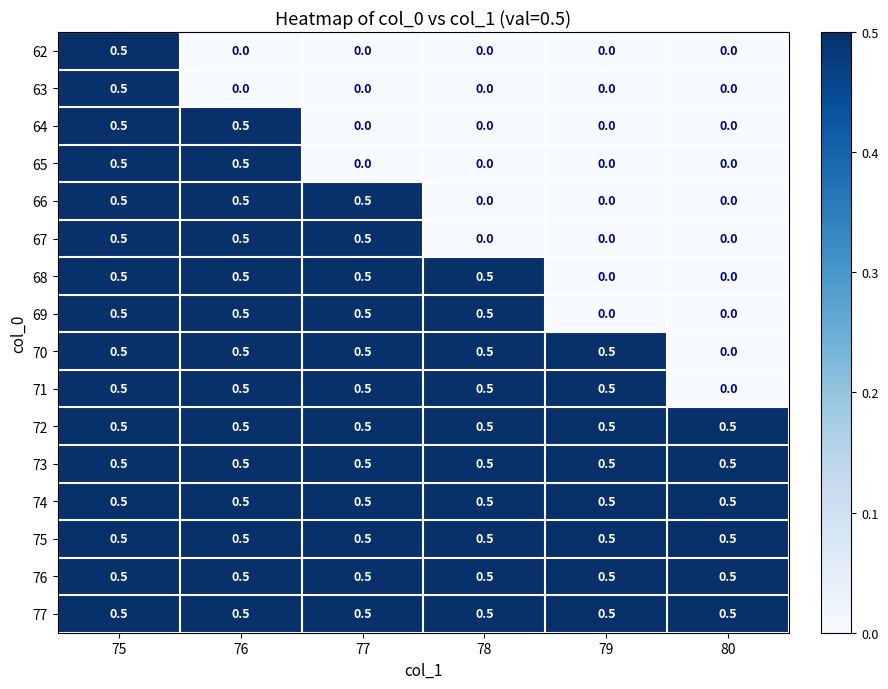

What is the spread (max minus min) of values at 77?

0.5